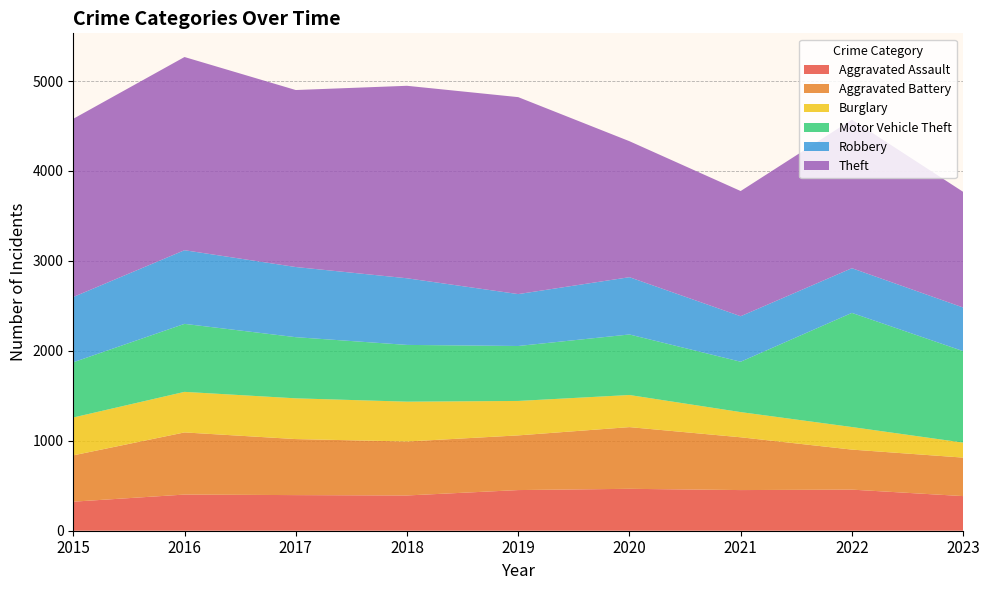

Reading left to right, transcribe all the data shown in this chart.

Aggravated Assault: 2015=323	2016=402	2017=396	2018=392	2019=452	2020=466	2021=452	2022=457	2023=385
Aggravated Battery: 2015=515	2016=691	2017=623	2018=600	2019=608	2020=686	2021=587	2022=445	2023=428
Burglary: 2015=421	2016=451	2017=453	2018=443	2019=383	2020=357	2021=280	2022=251	2023=167
Motor Vehicle Theft: 2015=614	2016=756	2017=680	2018=631	2019=611	2020=673	2021=560	2022=1269	2023=1017
Robbery: 2015=726	2016=819	2017=780	2018=741	2019=577	2020=637	2021=506	2022=497	2023=485
Theft: 2015=1981	2016=2148	2017=1968	2018=2140	2019=2190	2020=1512	2021=1392	2022=1652	2023=1286